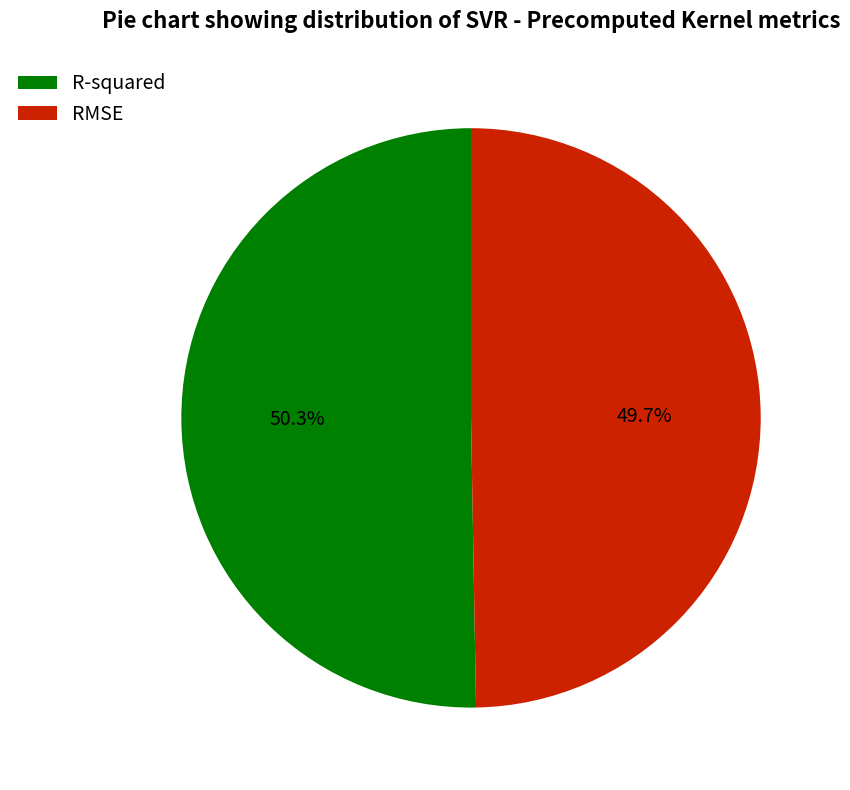

Count the number of slices in the pie.

2